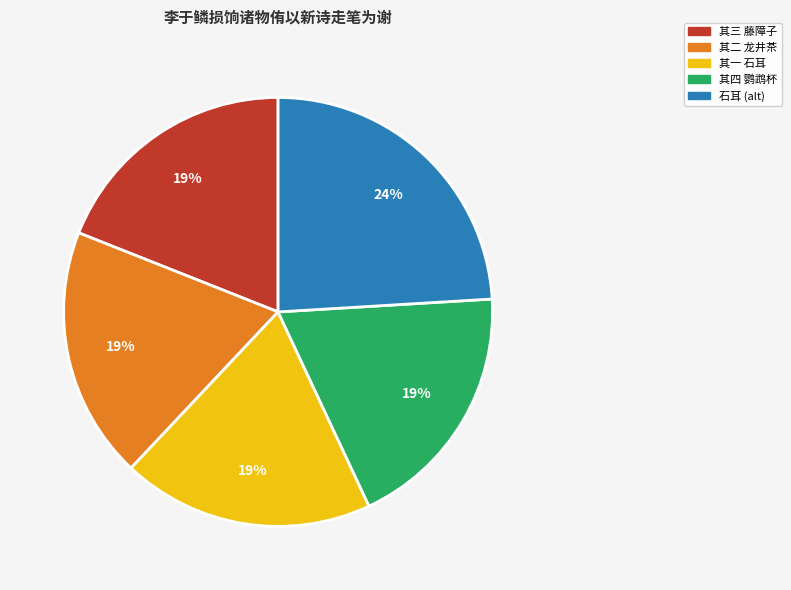

To the nearest percent, what percentage of the pie is 其四 鹦鹉杯?

19%